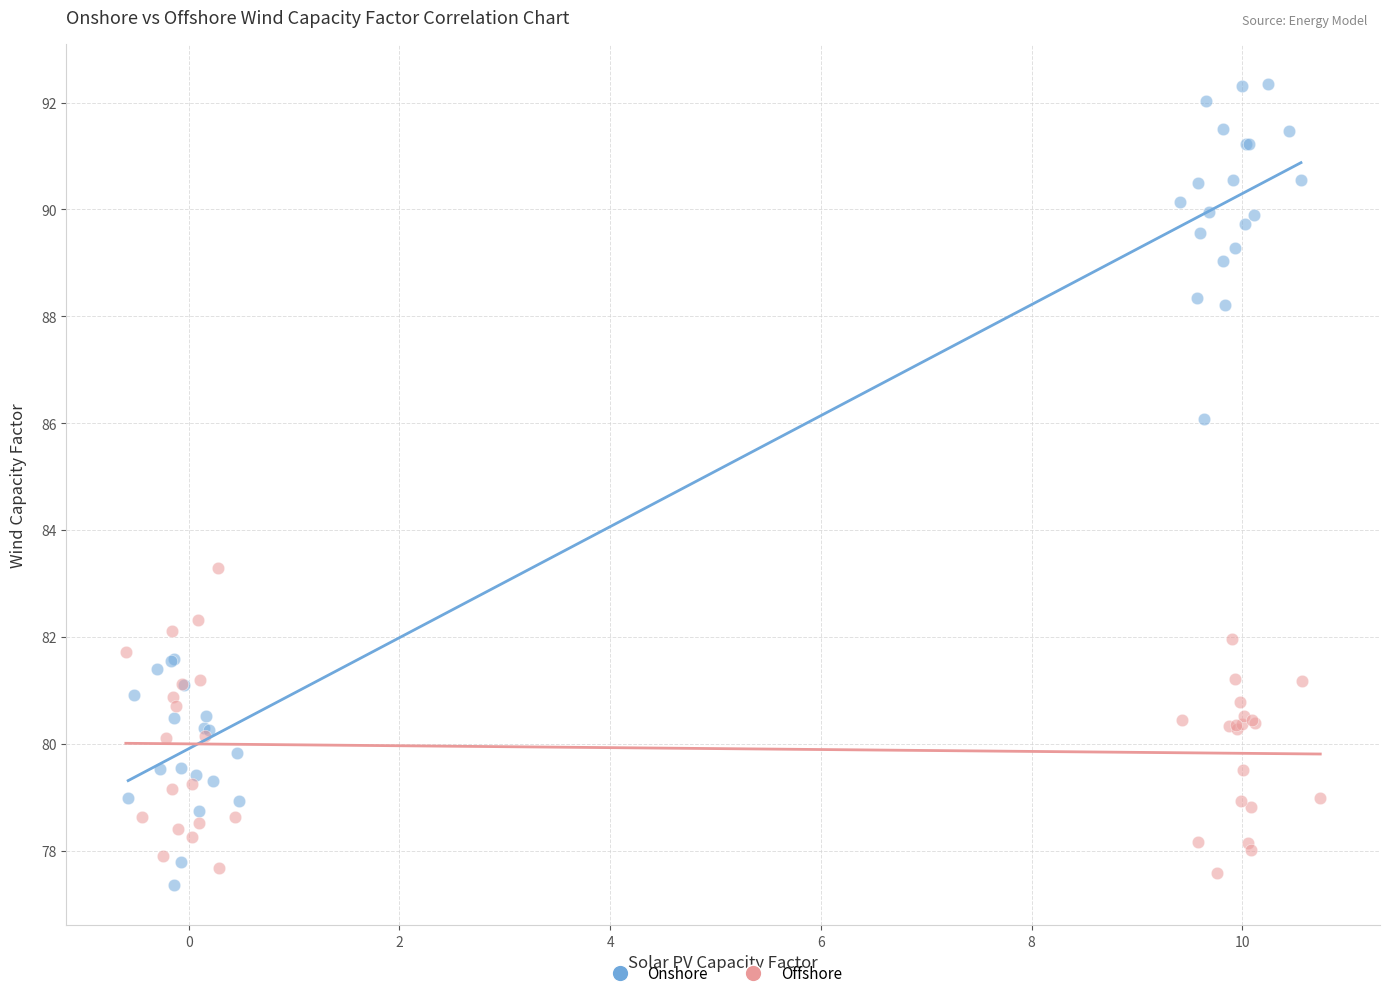

Which series has the widest spread of Y values?

Onshore